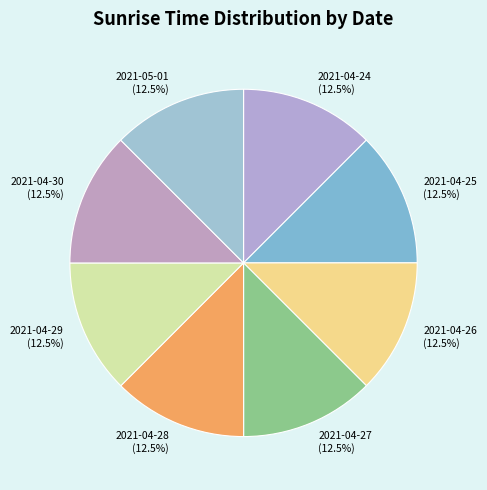

True or false: 2021-04-29 accounts for 6% of the total.

False